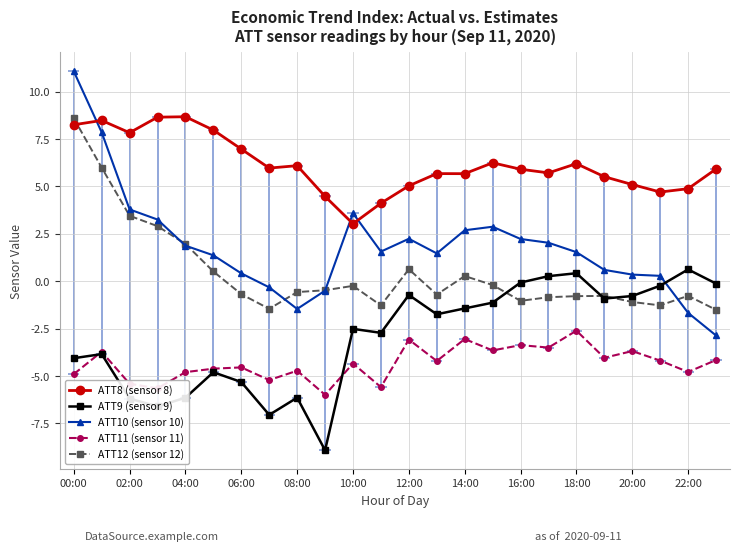

True or false: ATT9 (sensor 9) has more than 1 interior local peaks.

True